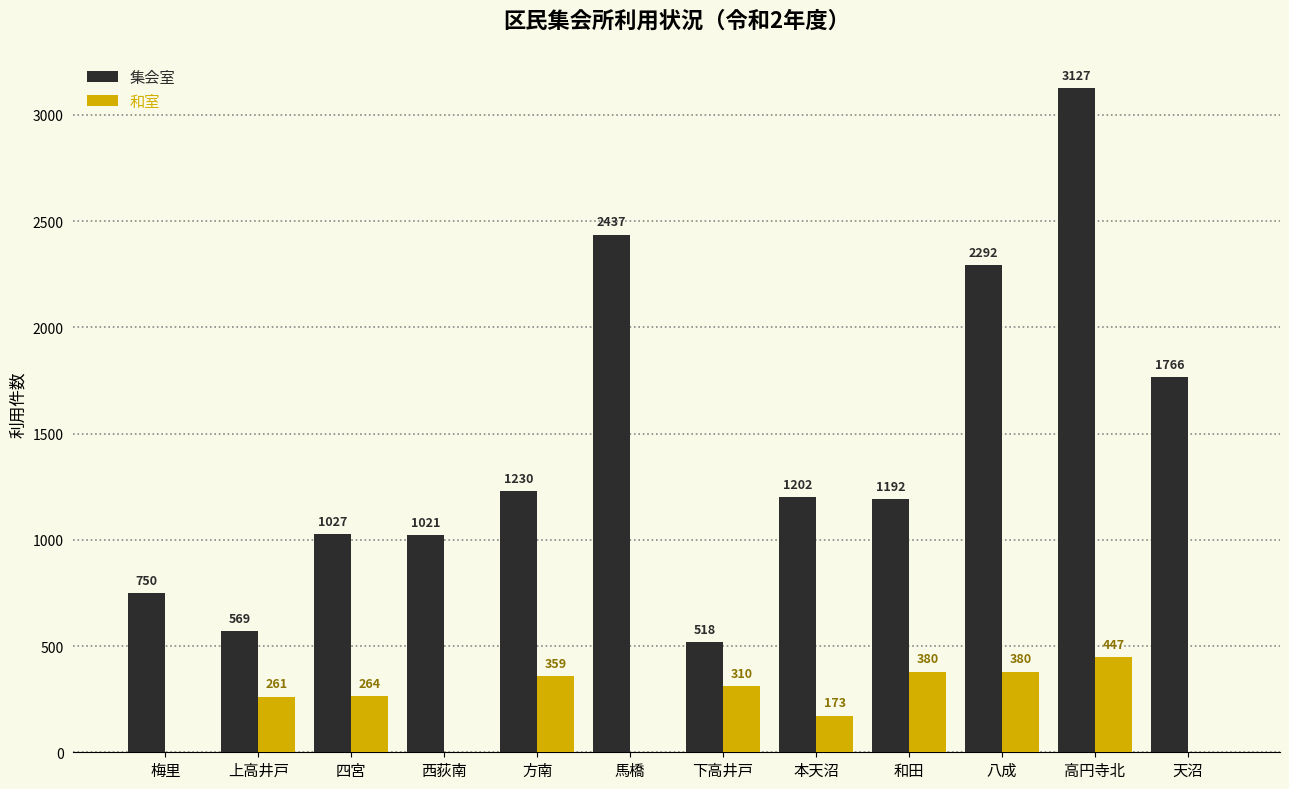

What is the greatest value displayed?

3127